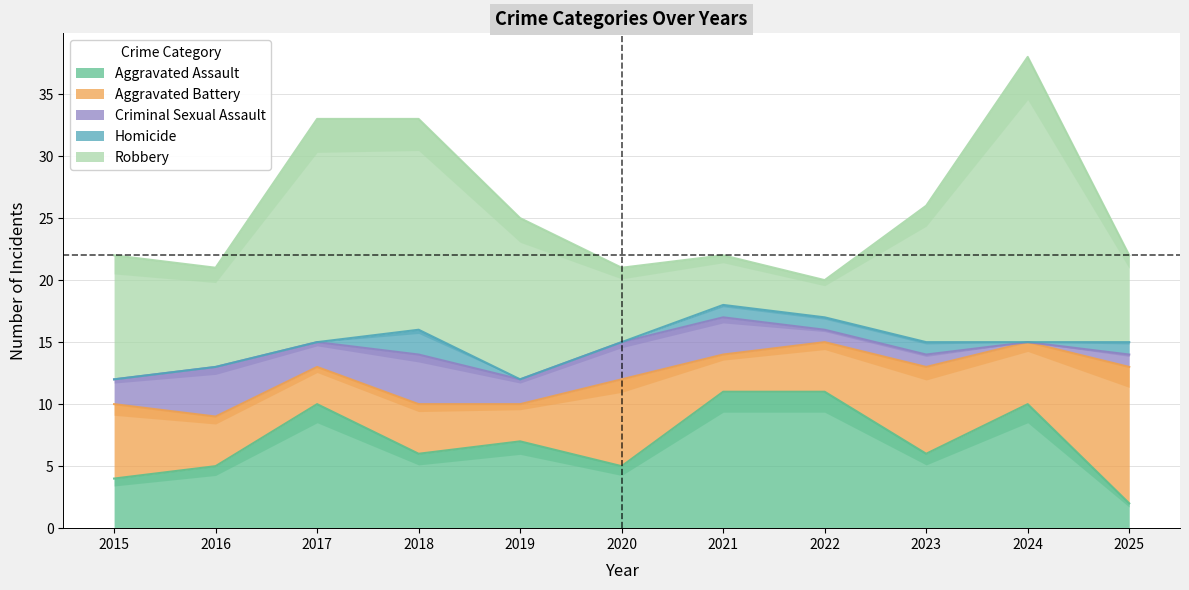

At which label is Criminal Sexual Assault closest to 2?

2015